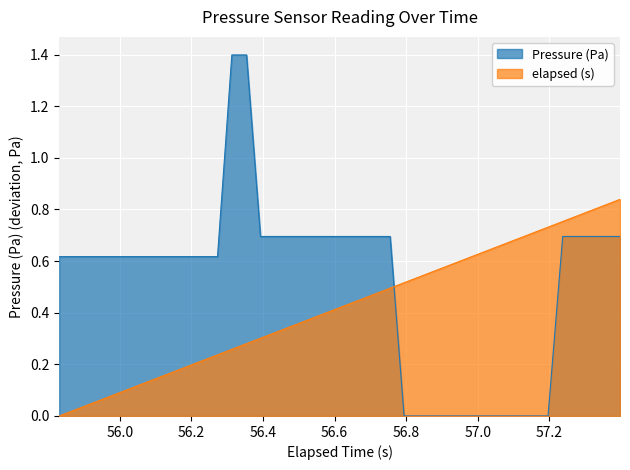

What is the difference between the maximum and minimum values in the Pressure (Pa) series?

1.4